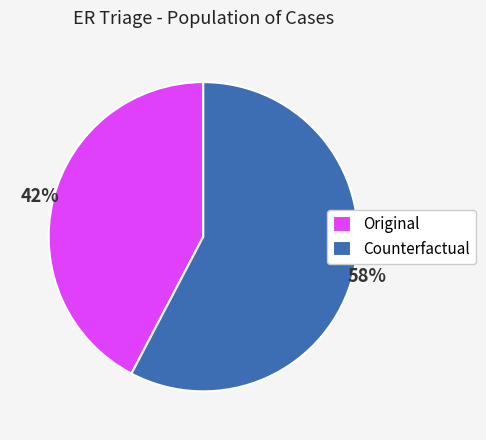

Is there a majority slice in this chart?

Yes